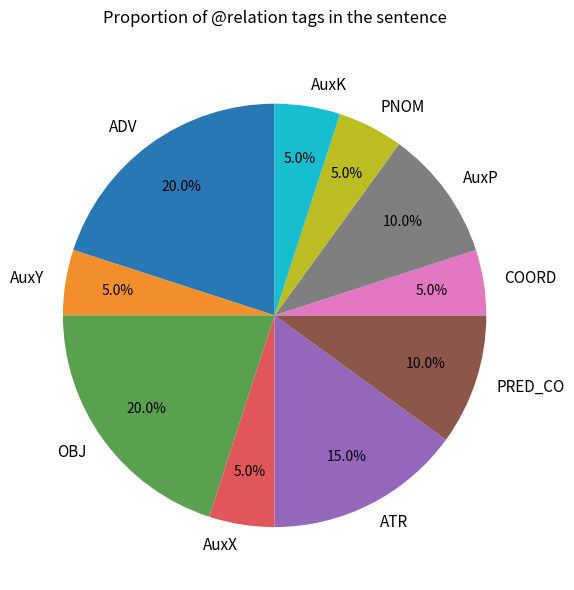

How many segments does this pie chart have?

10